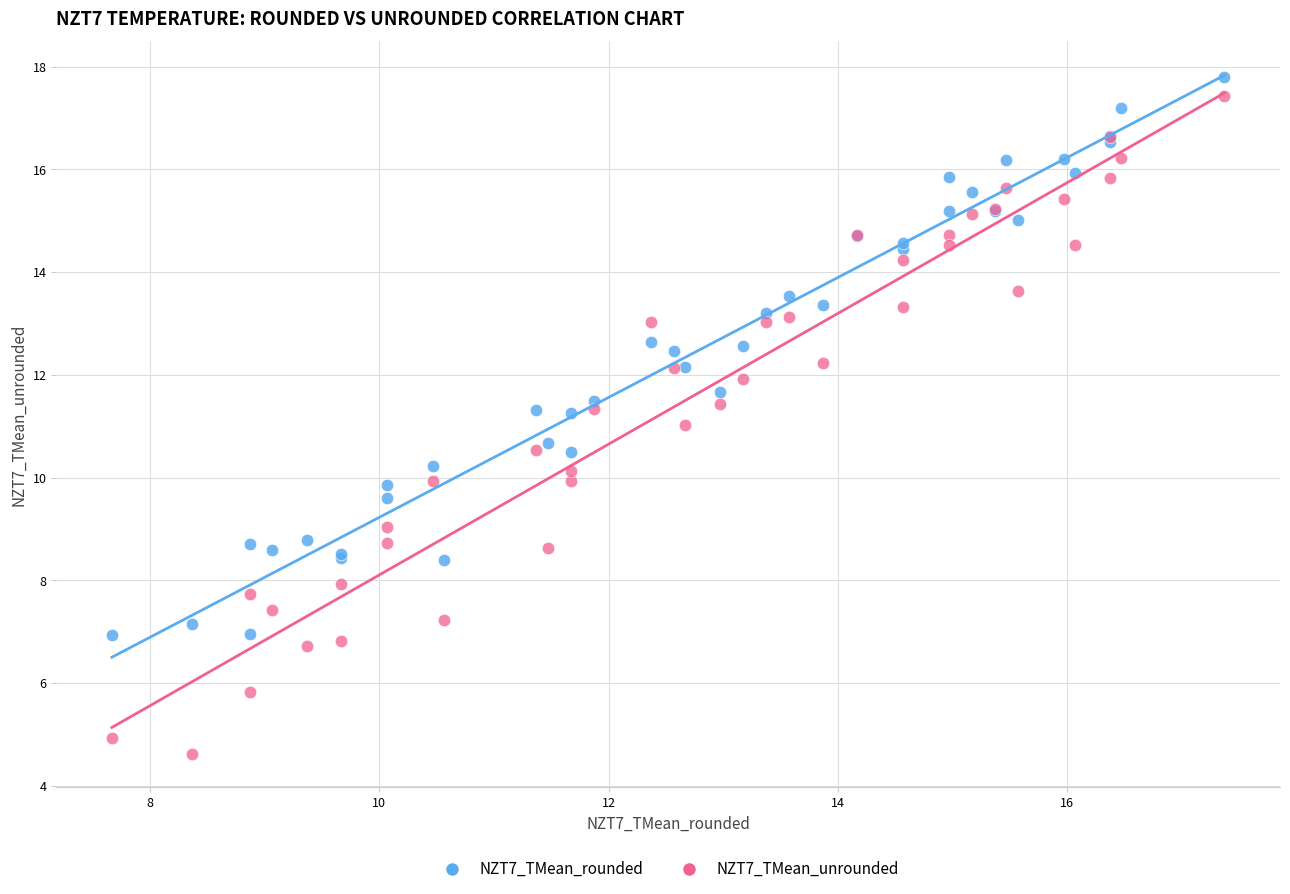

Which series contains the lowest Y value?

NZT7_TMean_unrounded